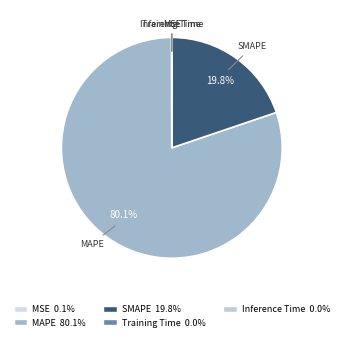

What is the majority slice?

MAPE